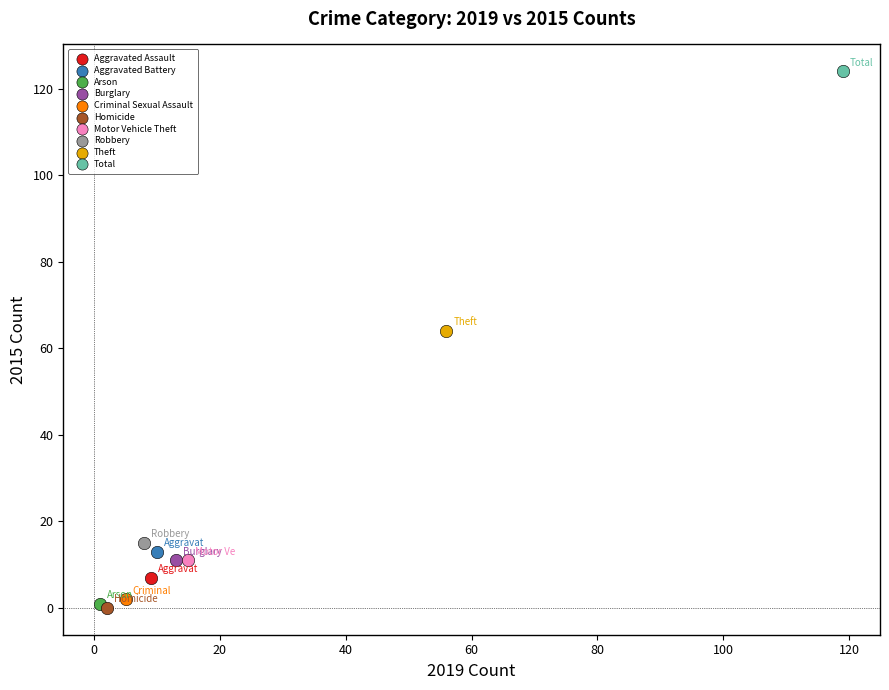

What are all the series names shown in the legend?

Aggravated Assault, Aggravated Battery, Arson, Burglary, Criminal Sexual Assault, Homicide, Motor Vehicle Theft, Robbery, Theft, Total